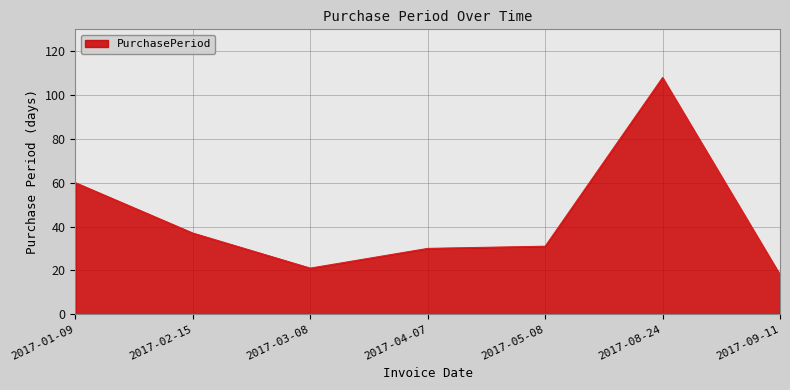

How many lines are shown in the chart?

1